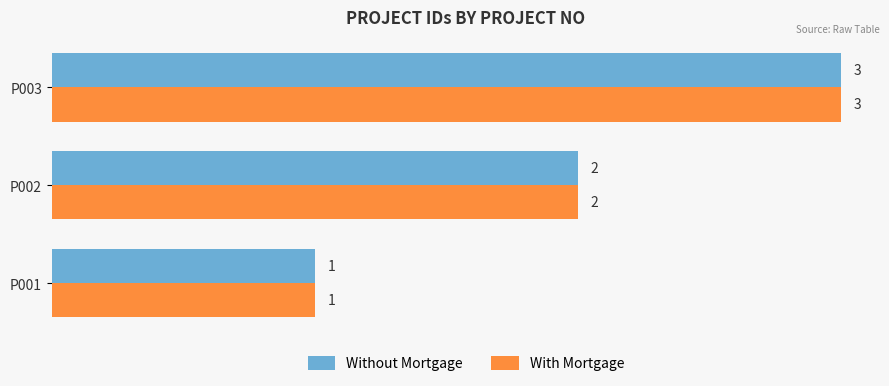

Which label corresponds to the smallest value in the chart?

P001